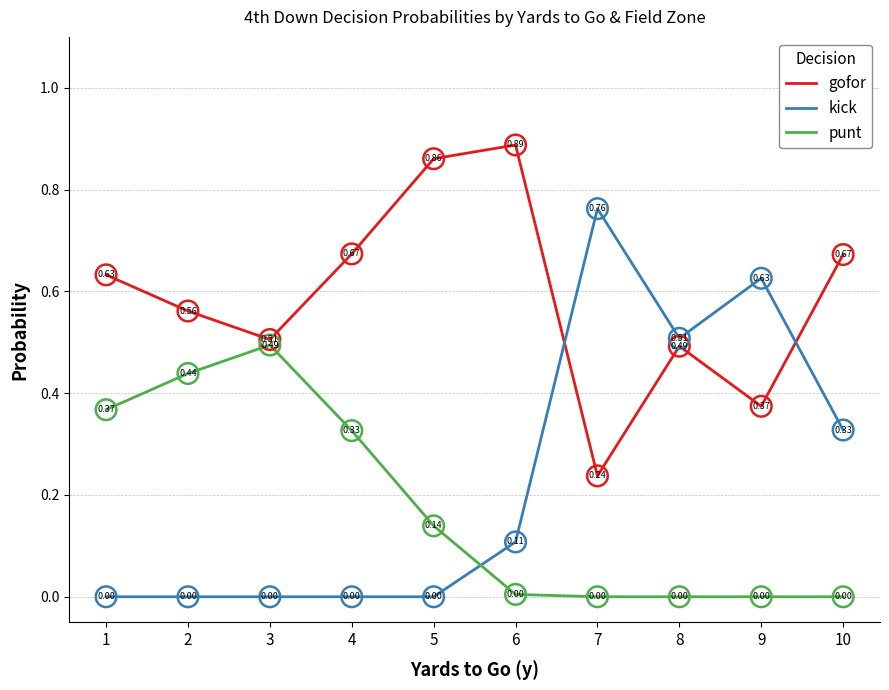

What is the total value across all series at 6?

1.0